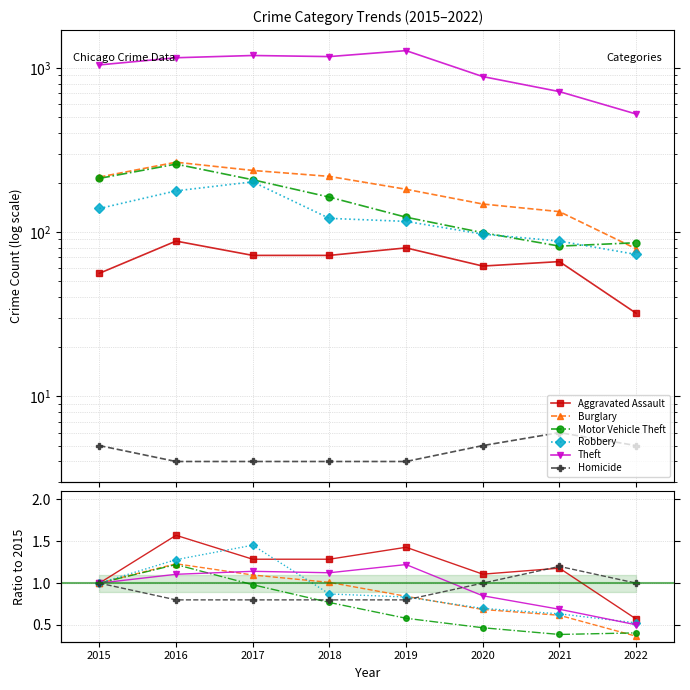

What is the sum of the Aggravated Assault values at 2021 and 2020?

2.3